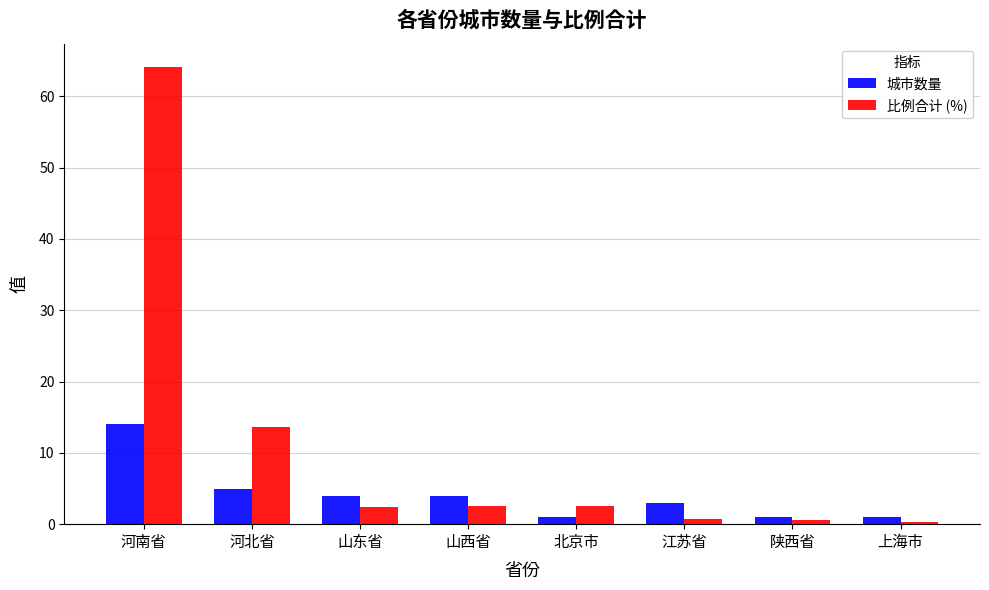

Count the number of data series in this chart.

2